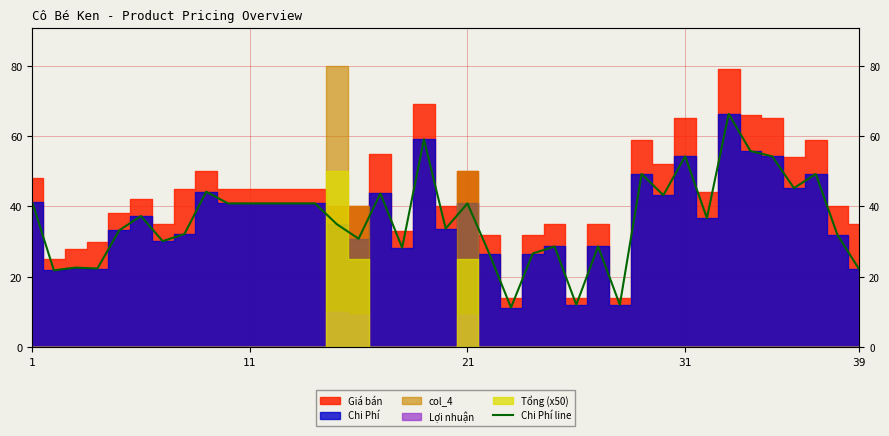

What is the minimum value shown in the chart?

11.3